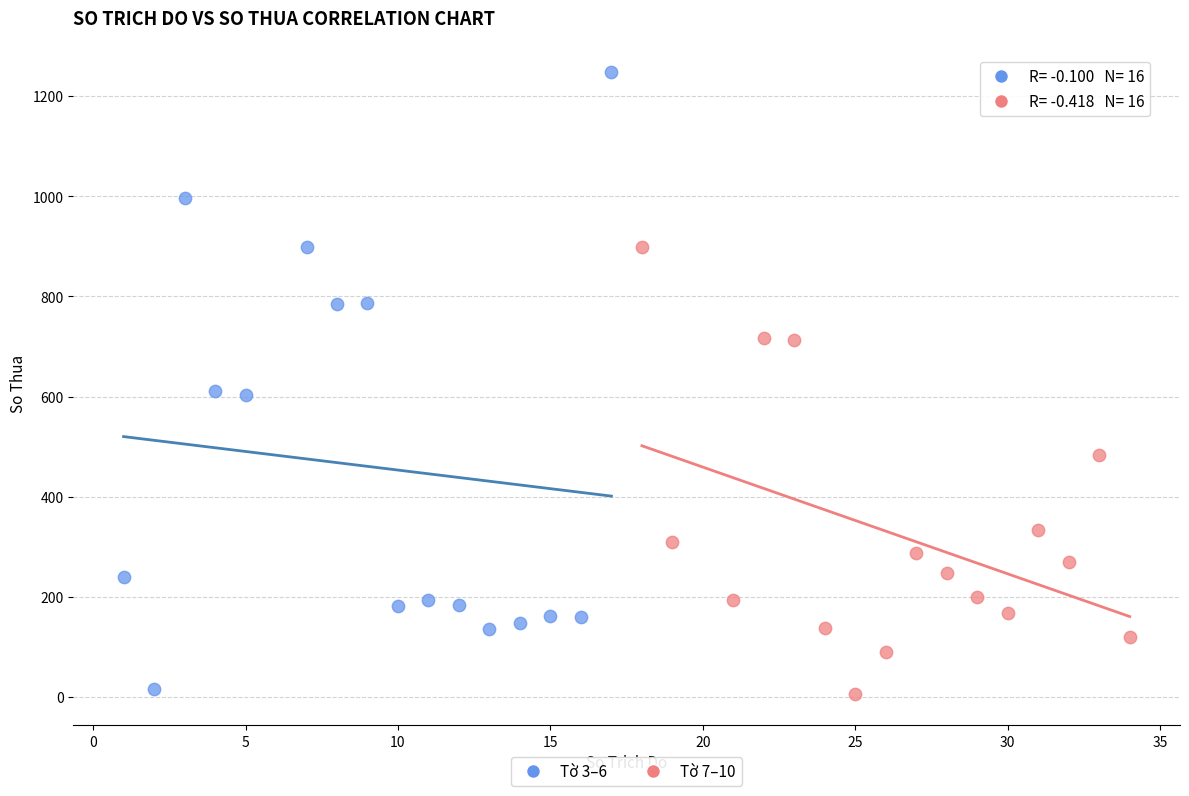

Which series has the largest Y range (max minus min)?

Tờ 3–6